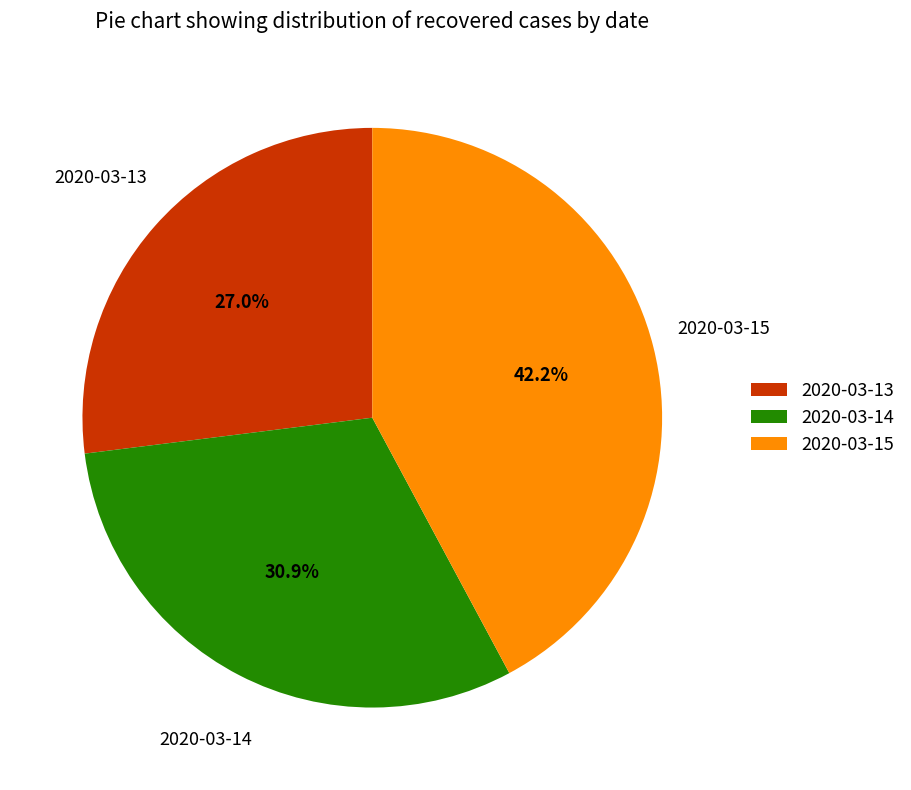

True or false: 2020-03-13 accounts for 27% of the total.

True